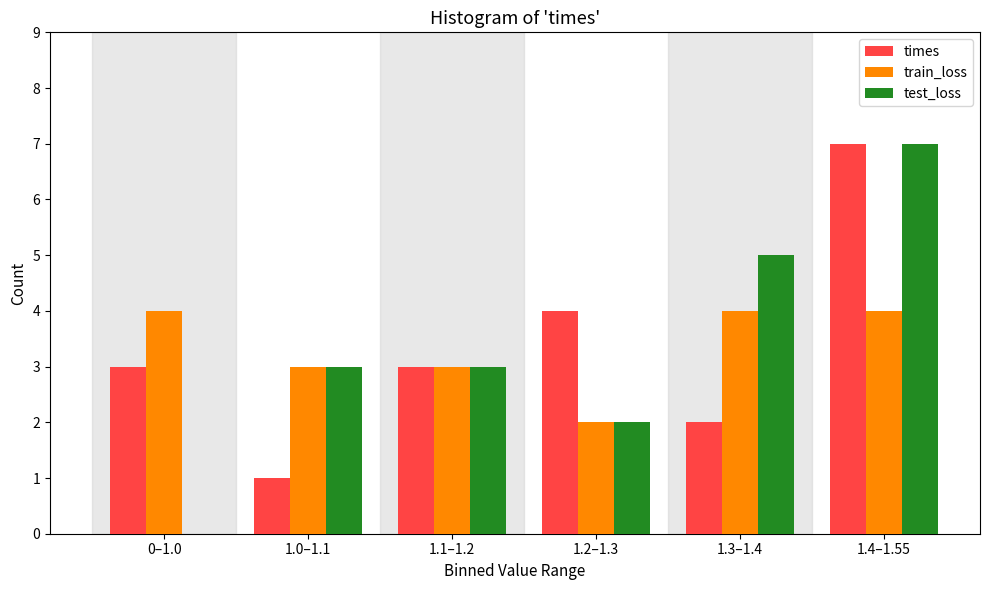

Reading left to right, transcribe all the data shown in this chart.

times: 0–1.0=3	1.0–1.1=1	1.1–1.2=3	1.2–1.3=4	1.3–1.4=2	1.4–1.55=7
train_loss: 0–1.0=4	1.0–1.1=3	1.1–1.2=3	1.2–1.3=2	1.3–1.4=4	1.4–1.55=4
test_loss: 0–1.0=0	1.0–1.1=3	1.1–1.2=3	1.2–1.3=2	1.3–1.4=5	1.4–1.55=7